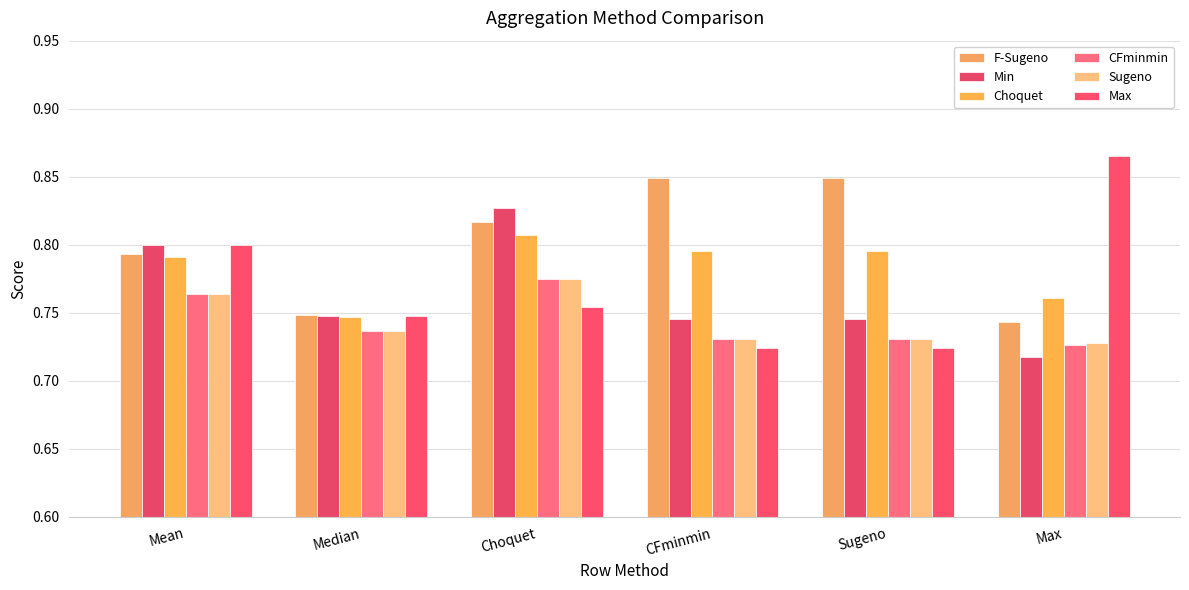

At which label does F-Sugeno reach its minimum?

Max